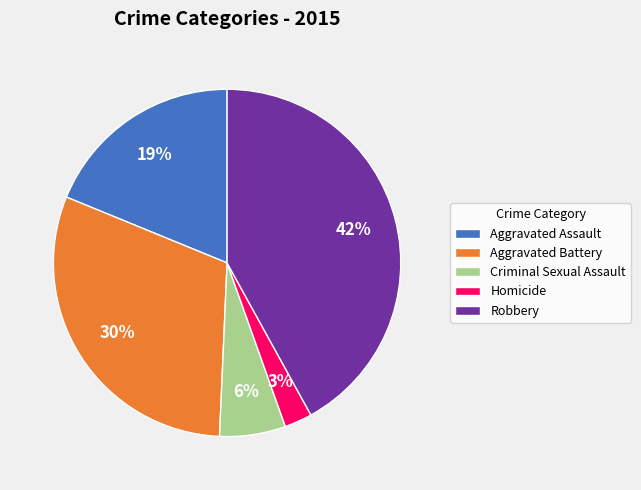

How many segments does this pie chart have?

5